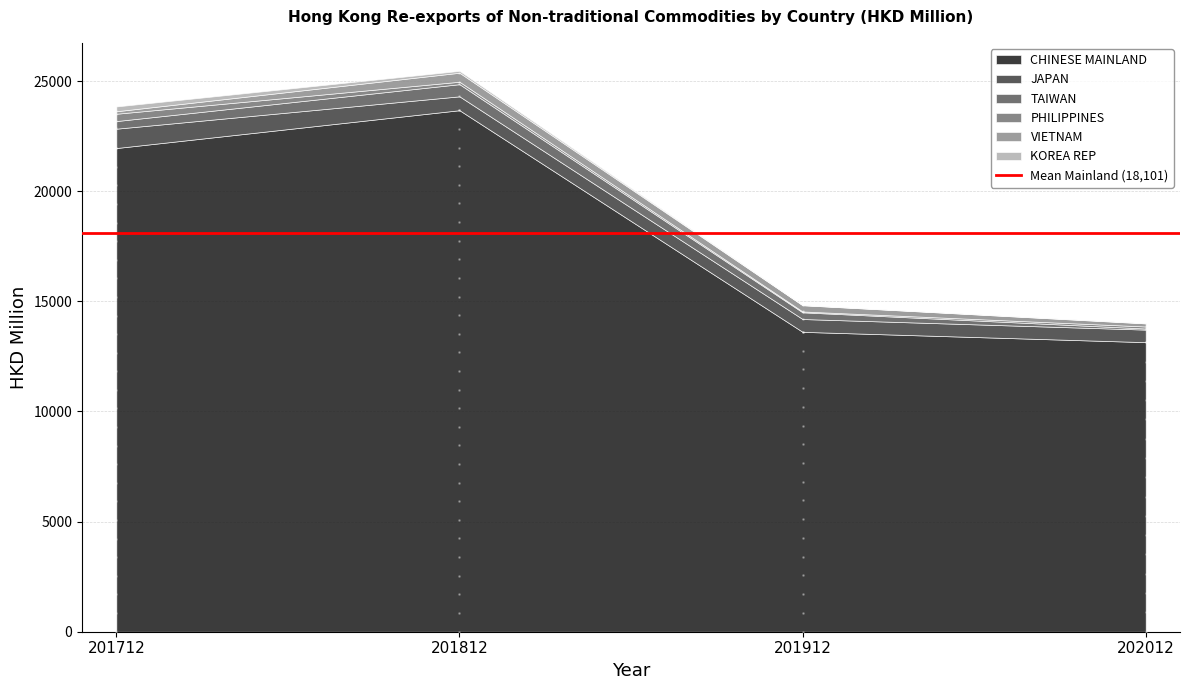

Which series contains the highest Y value?

CHINESE MAINLAND